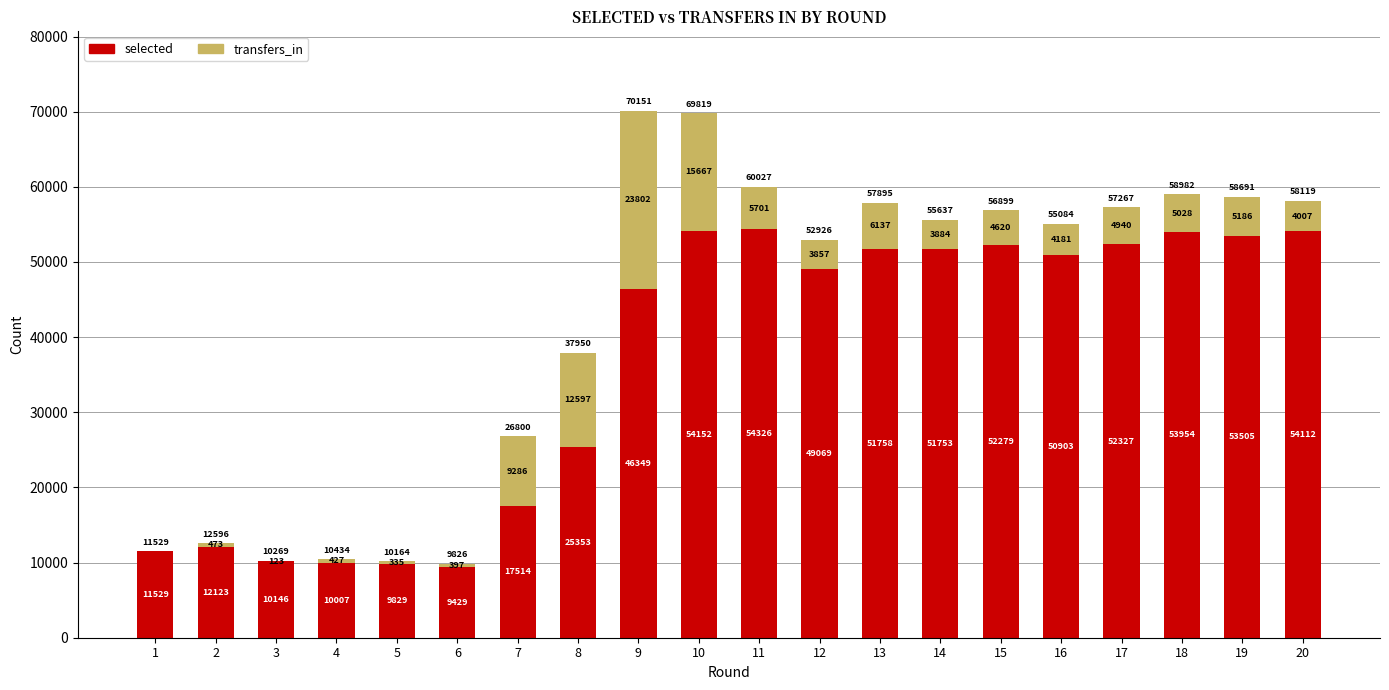

Reading left to right, what are the values for selected?

1=11529	2=12123	3=10146	4=10007	5=9829	6=9429	7=17514	8=25353	9=46349	10=54152	11=54326	12=49069	13=51758	14=51753	15=52279	16=50903	17=52327	18=53954	19=53505	20=54112